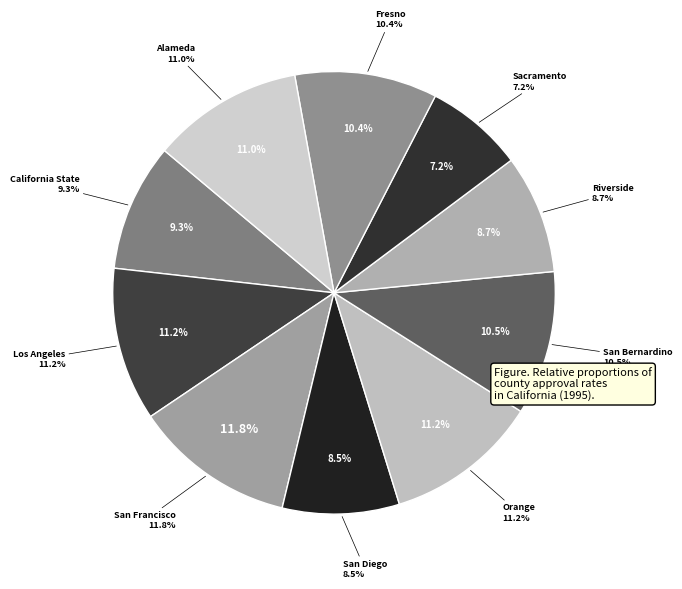

Which slice is the largest?

San Francisco